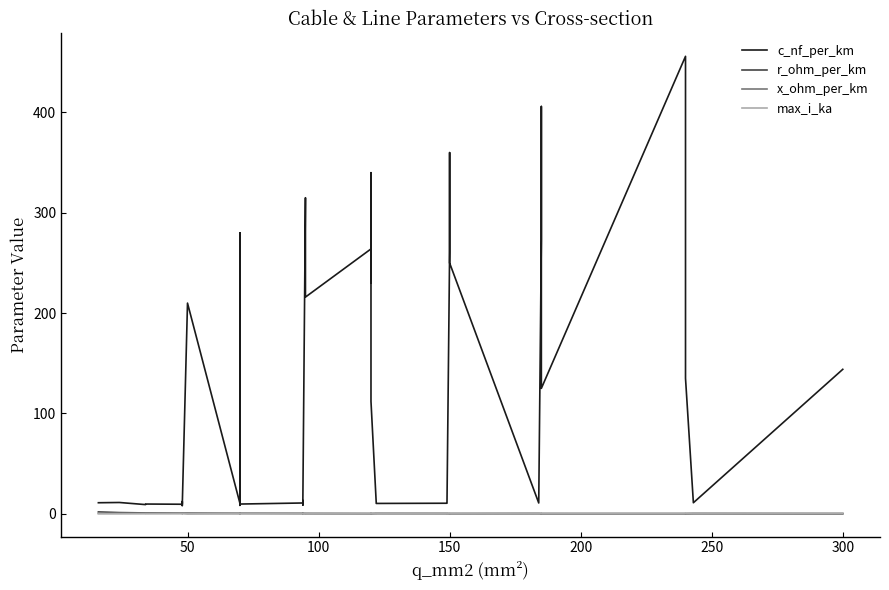

How many lines are shown in the chart?

4